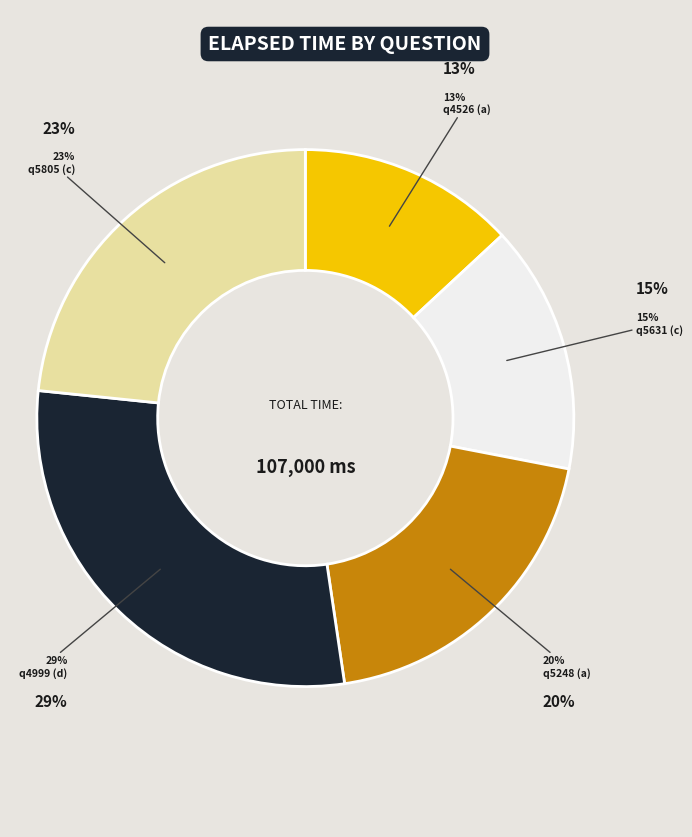

Which has a higher value, q5248 (a) or q5805 (c)?

q5805 (c)